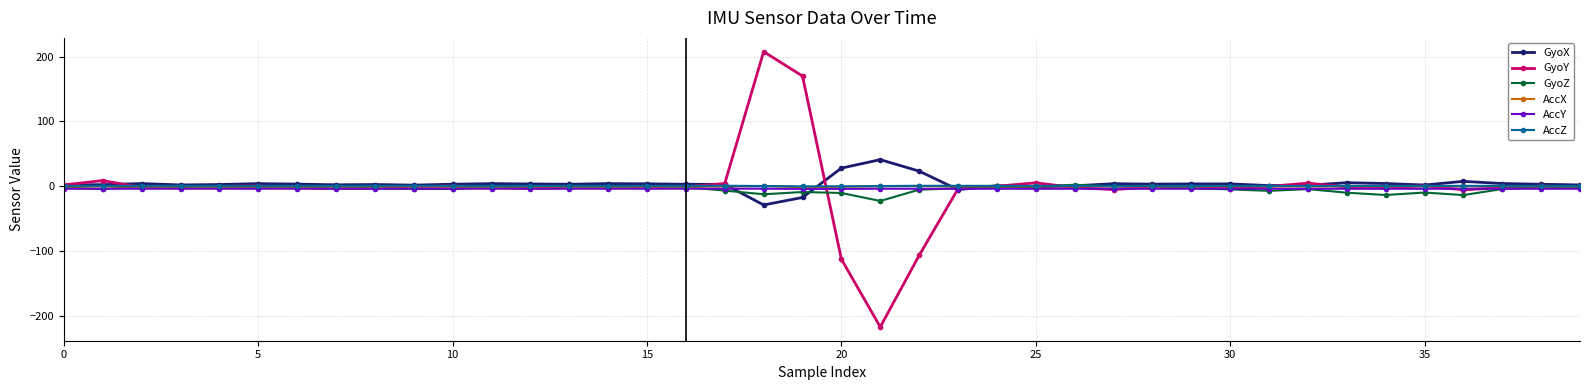

Which series has the widest spread of values?

GyoY